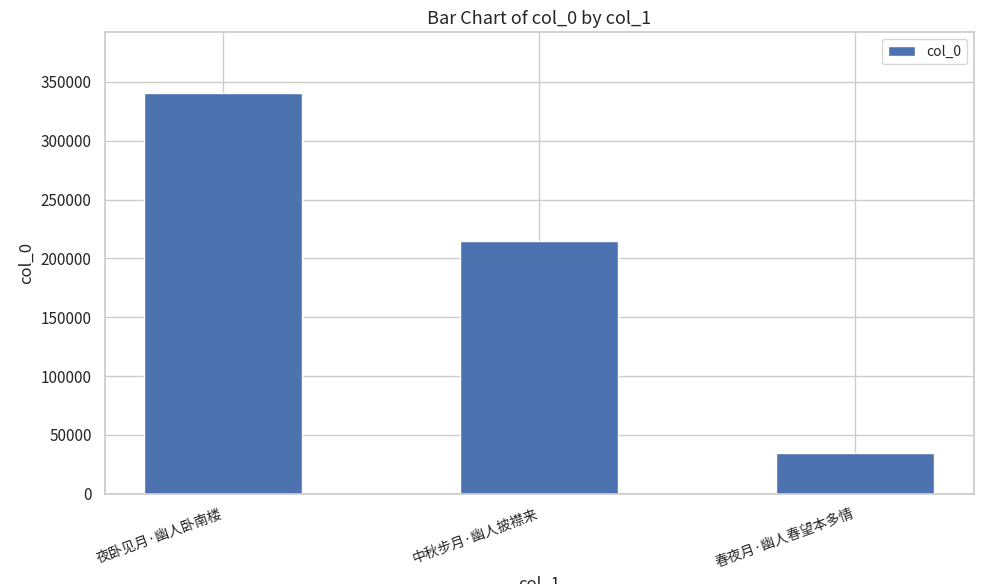

Rank the categories by value from highest to lowest.

夜卧见月·幽人卧南楼, 中秋步月·幽人披襟来, 春夜月·幽人春望本多情